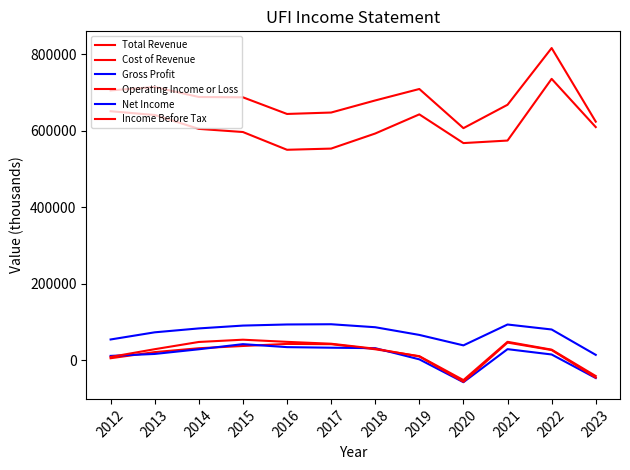

Reading right to left, extract all data points from this chart.

Total Revenue: 2023=623500	2022=815800	2021=667600	2020=606500	2019=708800	2018=678900	2017=647300	2016=643600	2015=687100	2014=687900	2013=714000	2012=705100
Cost of Revenue: 2023=609300	2022=735300	2021=574100	2020=567500	2019=642500	2018=592500	2017=553100	2016=550000	2015=596400	2014=604600	2013=640900	2012=650700
Gross Profit: 2023=14200	2022=80500	2021=93500	2020=39000	2019=66300	2018=86400	2017=94200	2016=93600	2015=90700	2014=83300	2013=73100	2012=54400
Operating Income or Loss: 2023=-41100	2022=27800	2021=48300	2020=-51700	2019=10800	2018=28800	2017=42100	2016=42800	2015=37400	2014=31500	2013=21400	2012=5400
Net Income: 2023=-46300	2022=15200	2021=29100	2020=-57200	2019=2500	2018=31700	2017=32900	2016=34400	2015=42200	2014=28800	2013=16600	2012=11500
Income Before Tax: 2023=-45400	2022=26800	2021=46300	2020=-56300	2019=10000	2018=30200	2017=43300	2016=48200	2015=53800	2014=47900	2013=29000	2012=8800